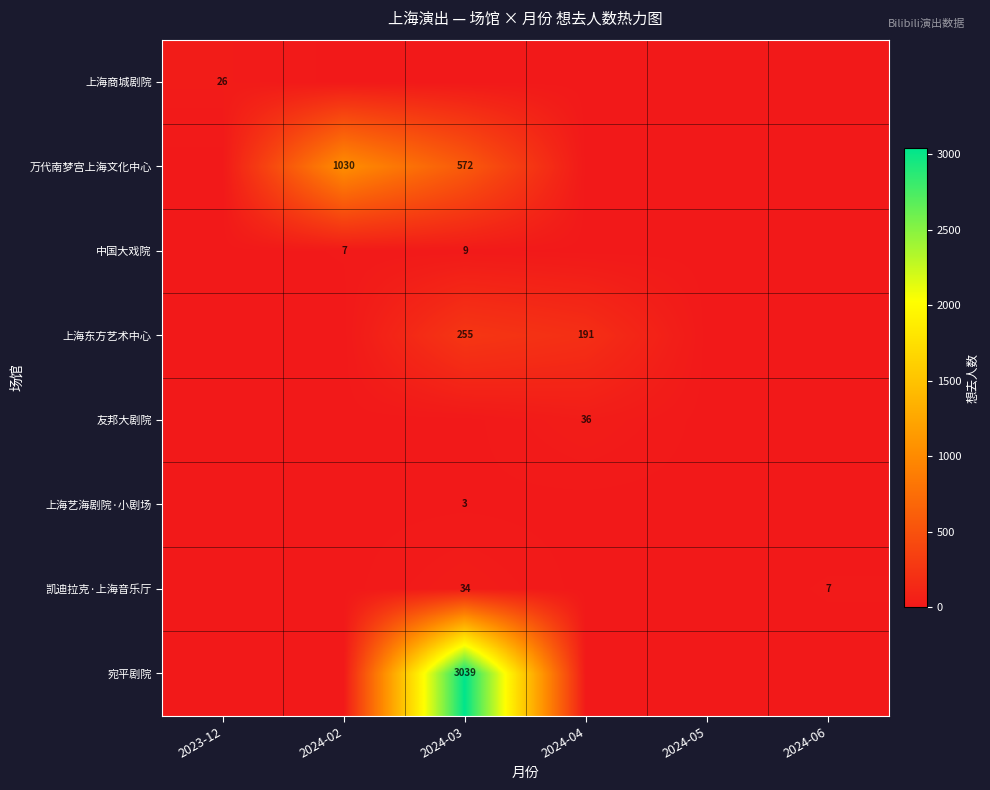

Is it true that 上海东方艺术中心 equals 191 at 2024-04?

True